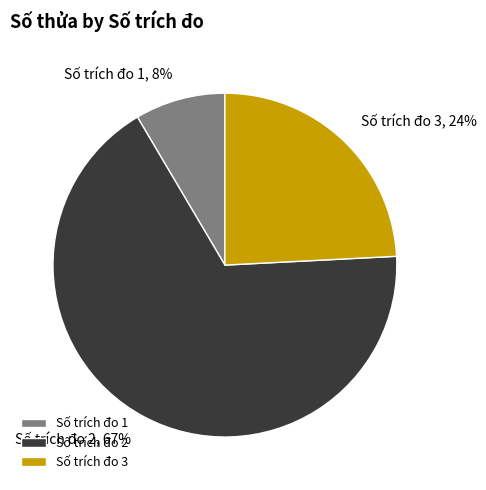

Count the number of slices in the pie.

3